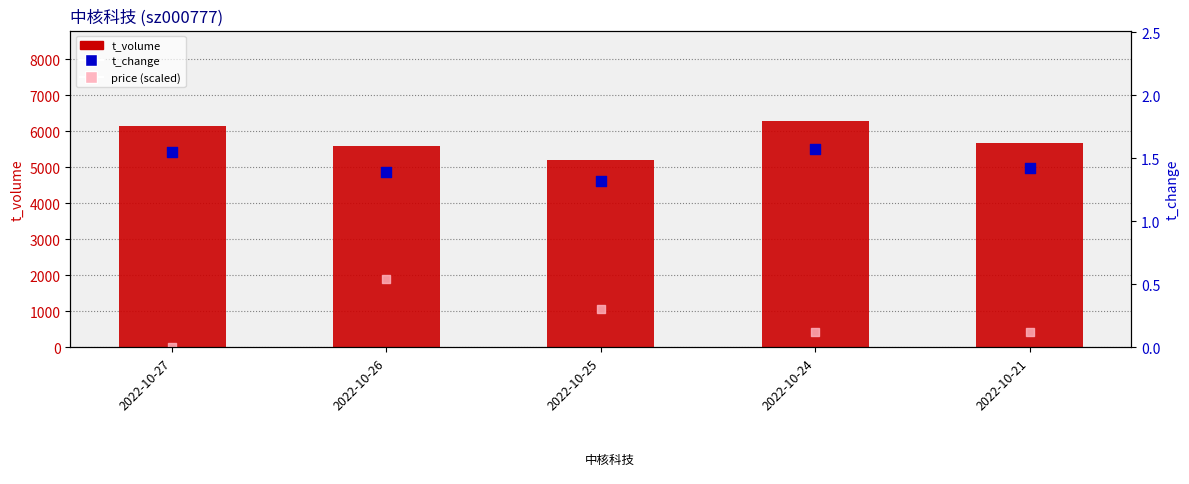

Which series reaches the minimum Y coordinate?

price (scaled)